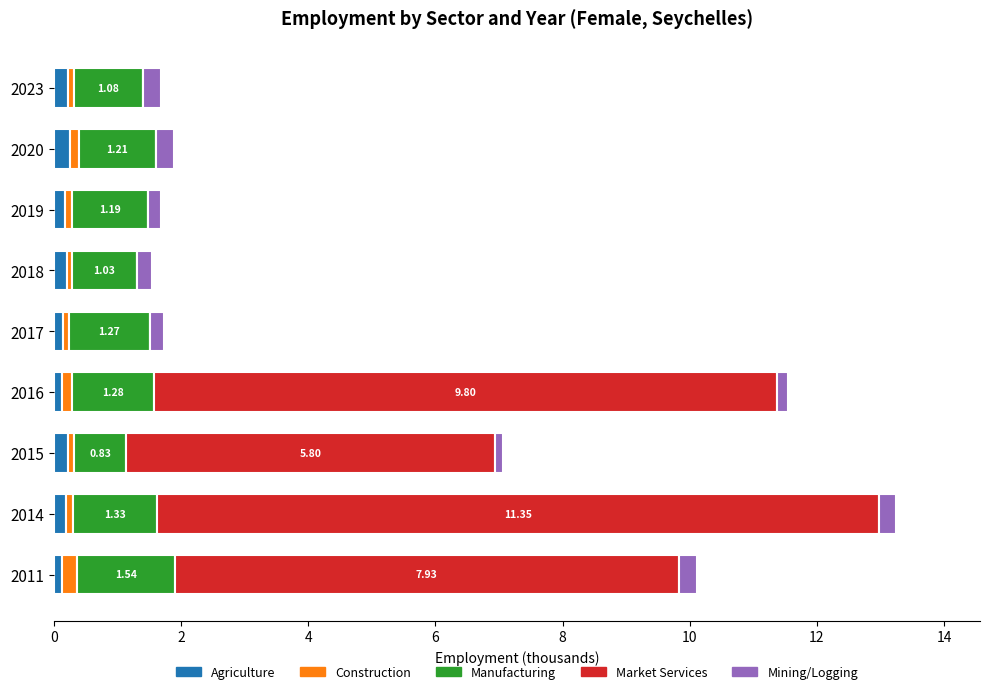

At which category is the sum across all series the highest?

2014